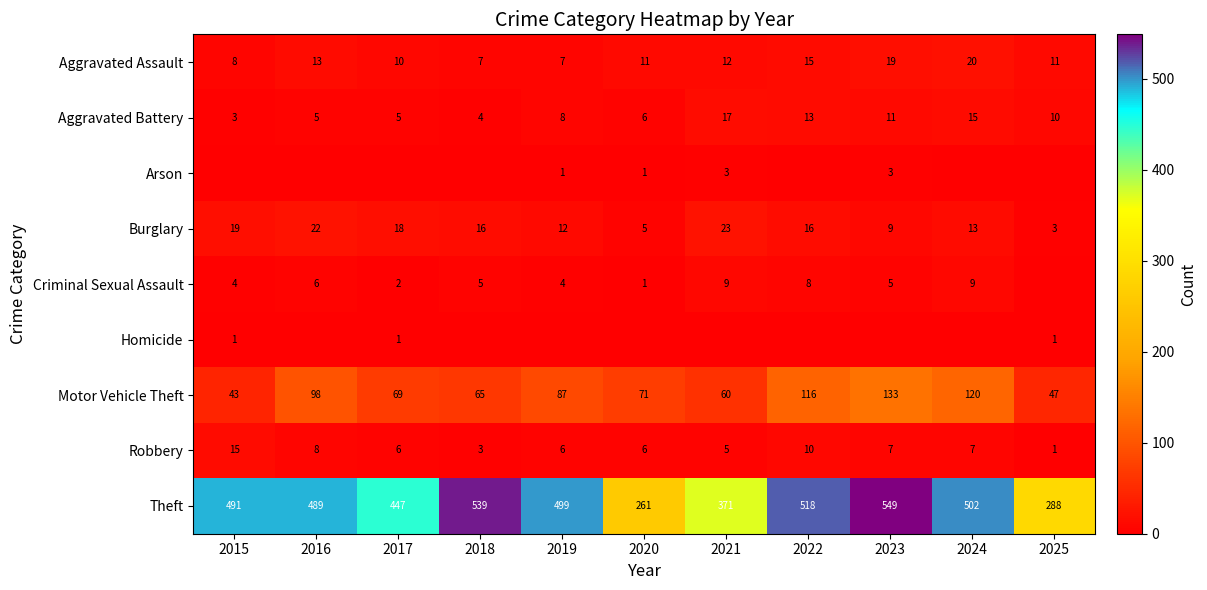

What is the sum of all Arson values?

8